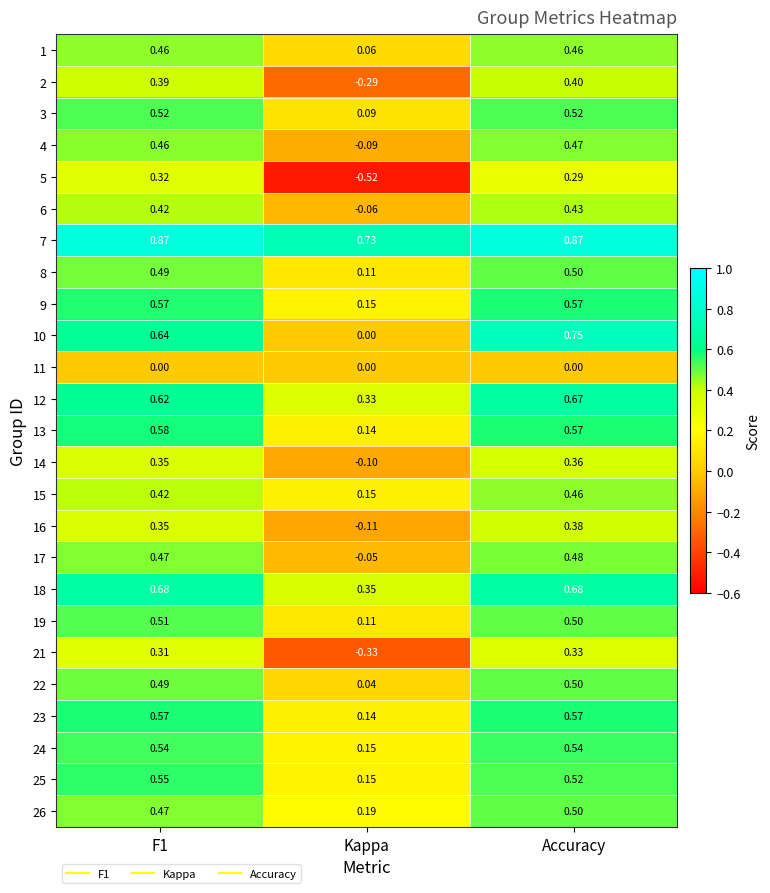

How many categories are shown in the chart?

3